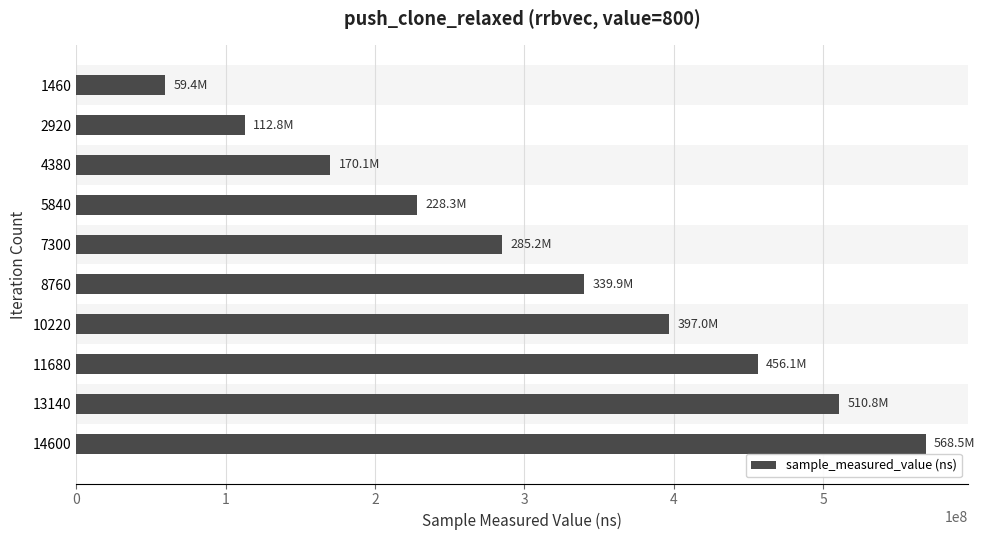

The value at 5840 is 69290168. True or false?

False